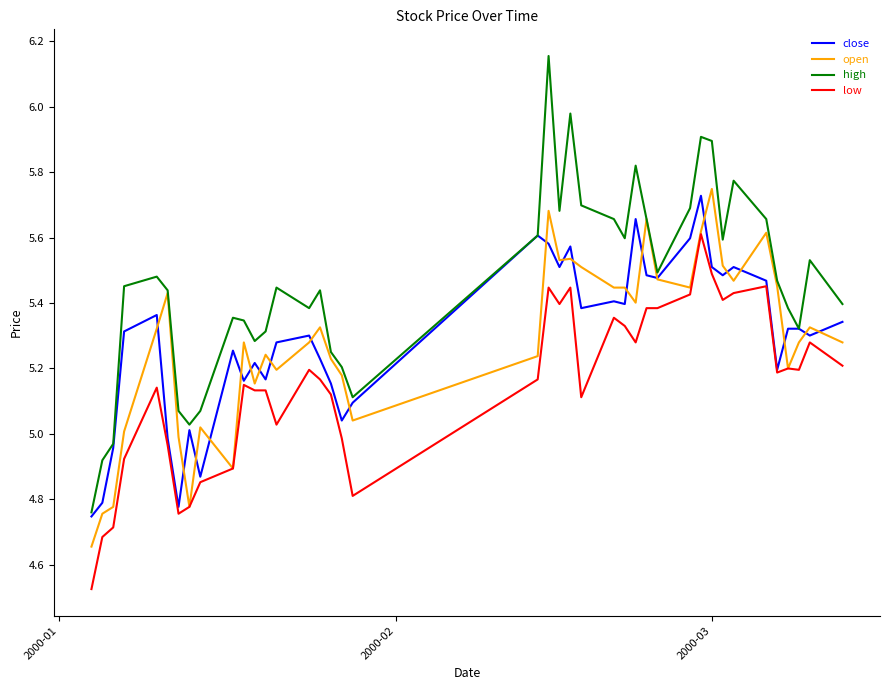

Which series has the largest total across all categories?

high